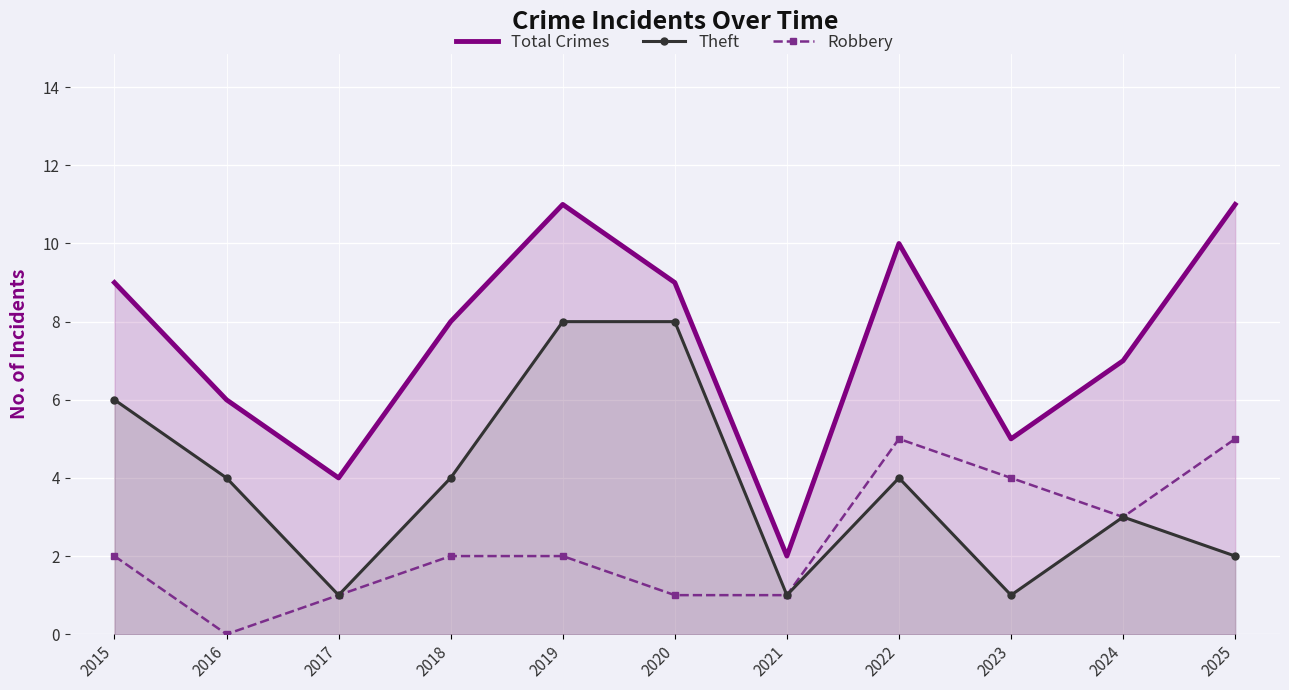

Between 2015 and 2025, which series saw the biggest shift?

Theft